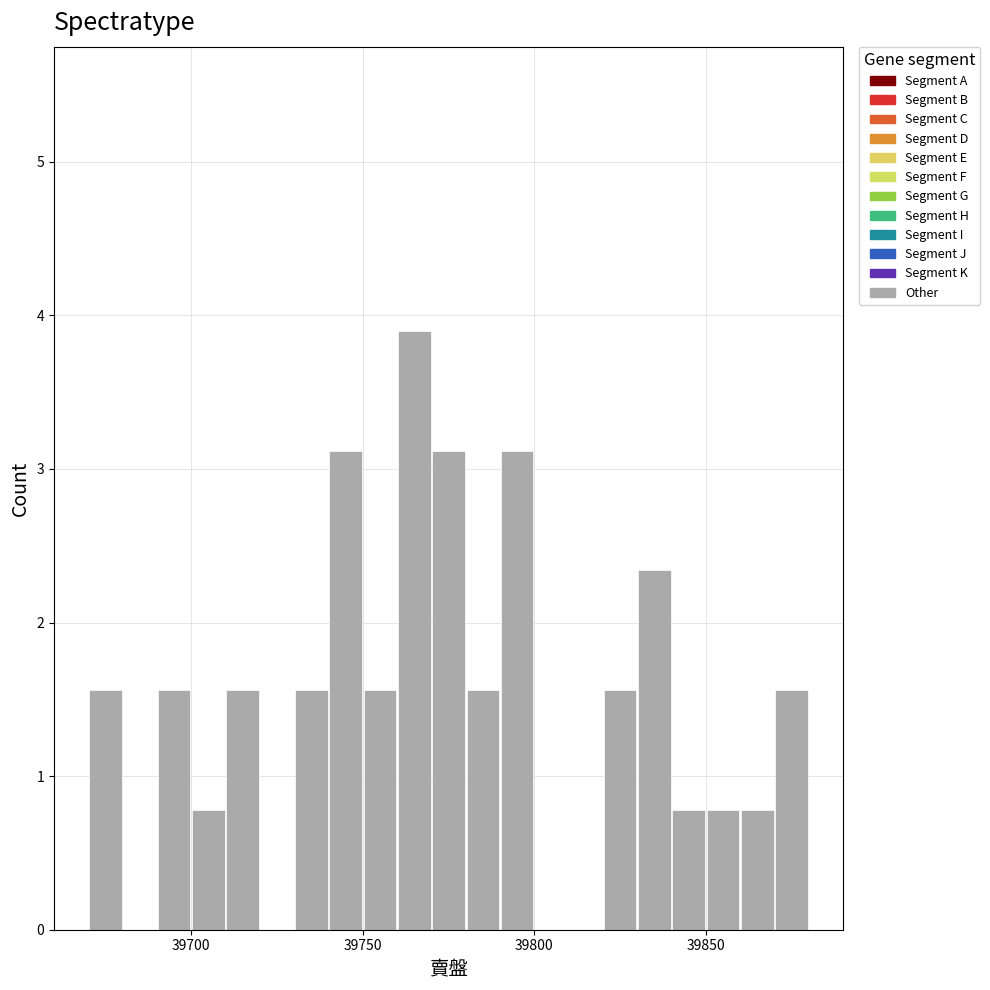

Around what value on the x-axis is the tallest bar? Give the approximate position of its centre, as read against the axis.

39765